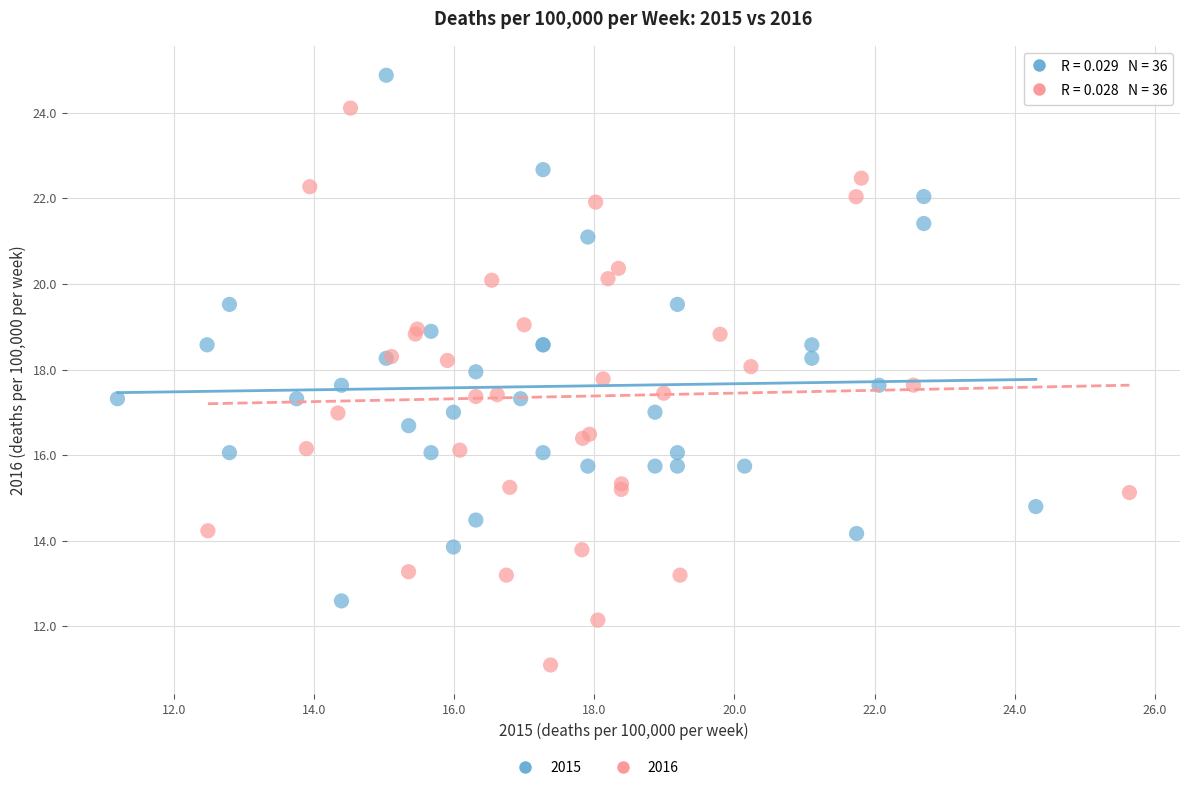

Which series reaches the minimum Y coordinate?

2016